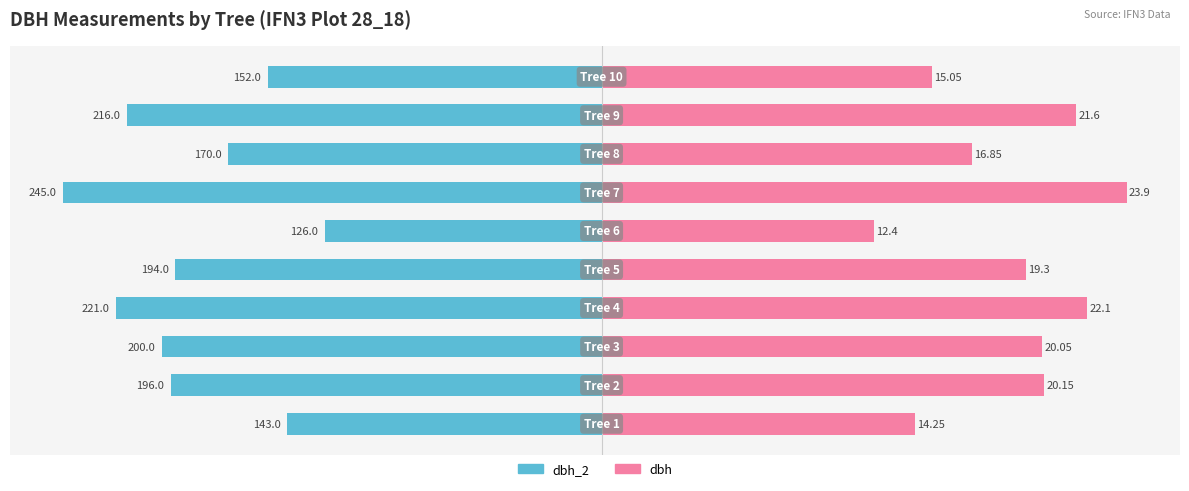

At which category does the chart reach its minimum across all series?

6